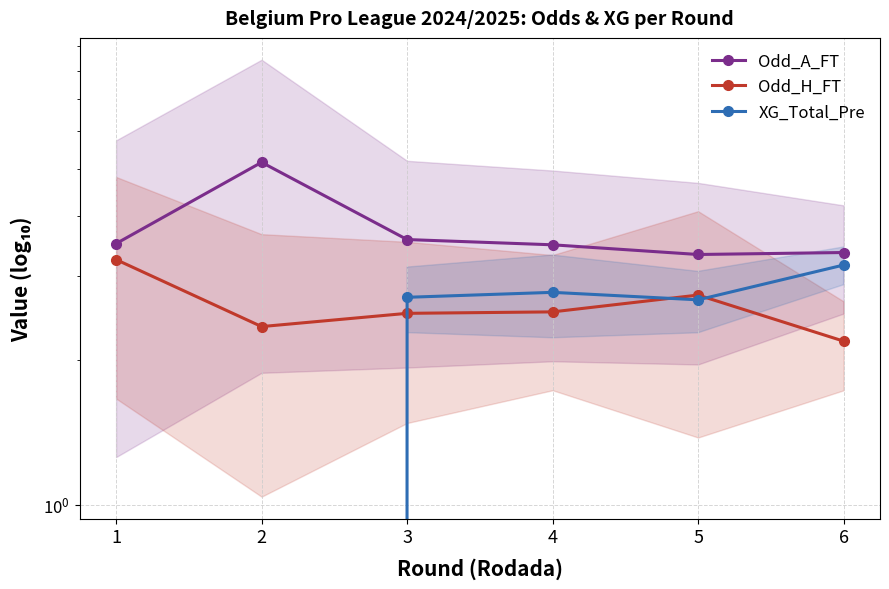

In XG_Total_Pre, how many points are higher than both neighbors (excluding endpoints)?

1